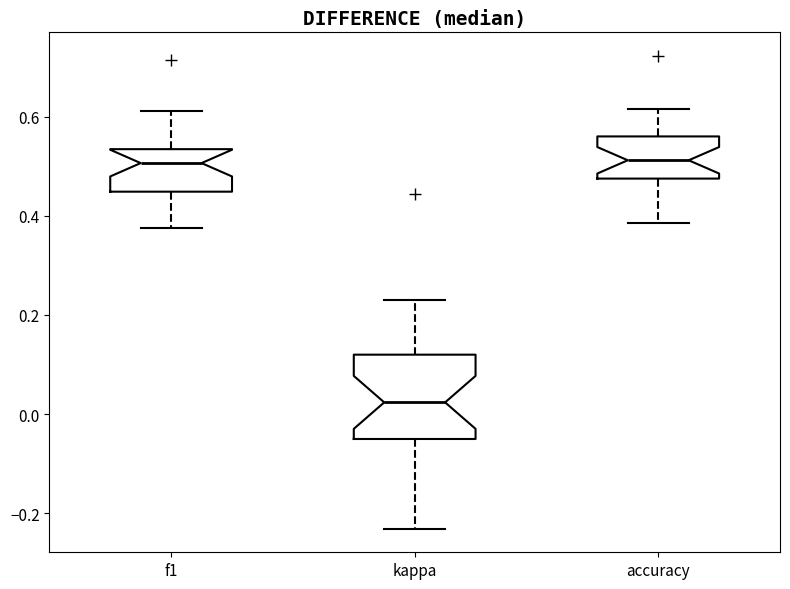

Which box is the tallest, from its lower edge to its upper edge?

kappa